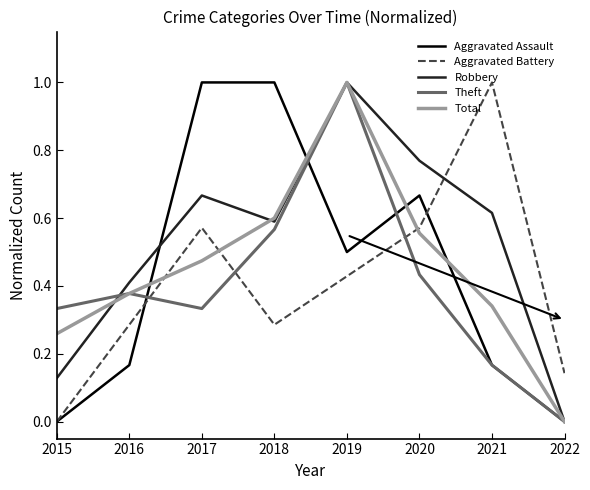

True or false: Total and Robbery cross at least once.

True